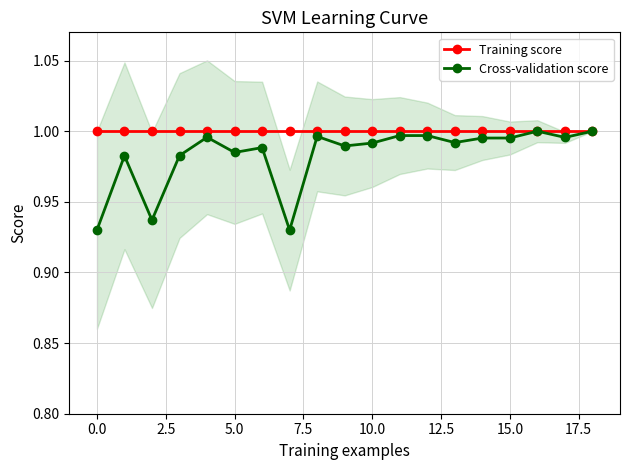

What are all the series names shown in the legend?

Training score, Cross-validation score